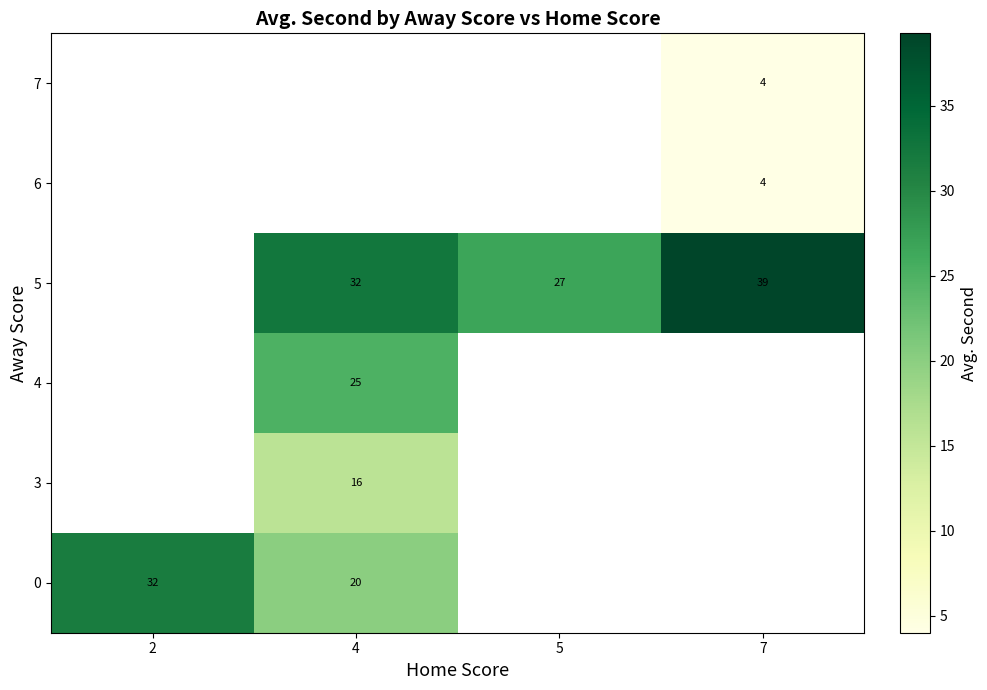

Between 2 and 7, which is larger?

7